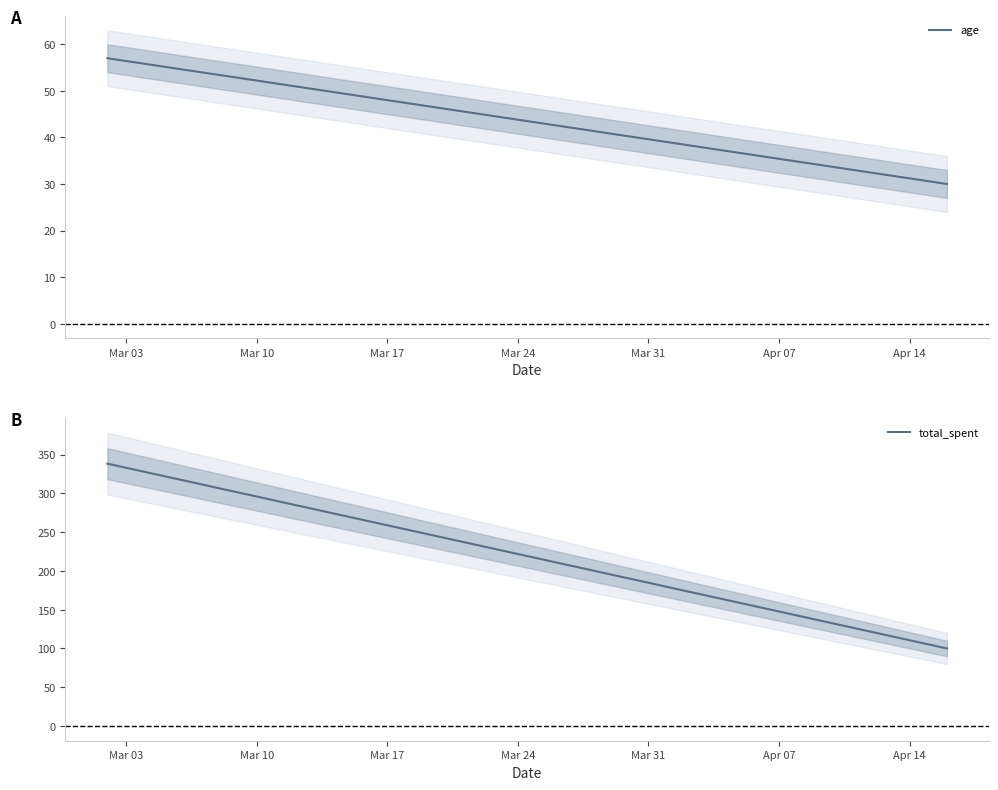

What is the sum of all total_spent values?

438.2